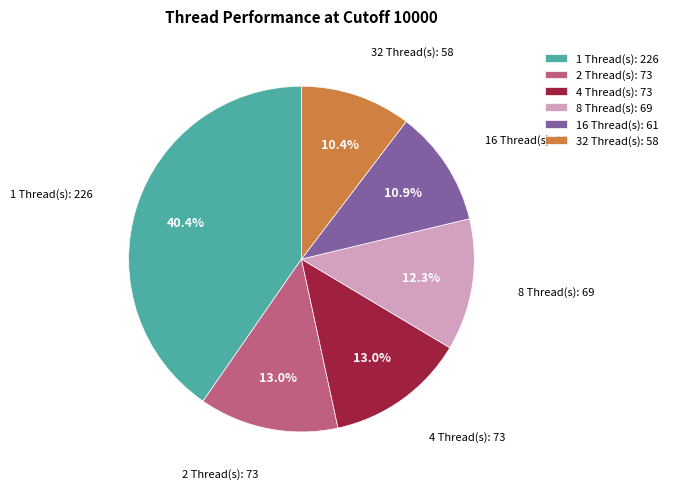

Does any single category account for the majority?

No